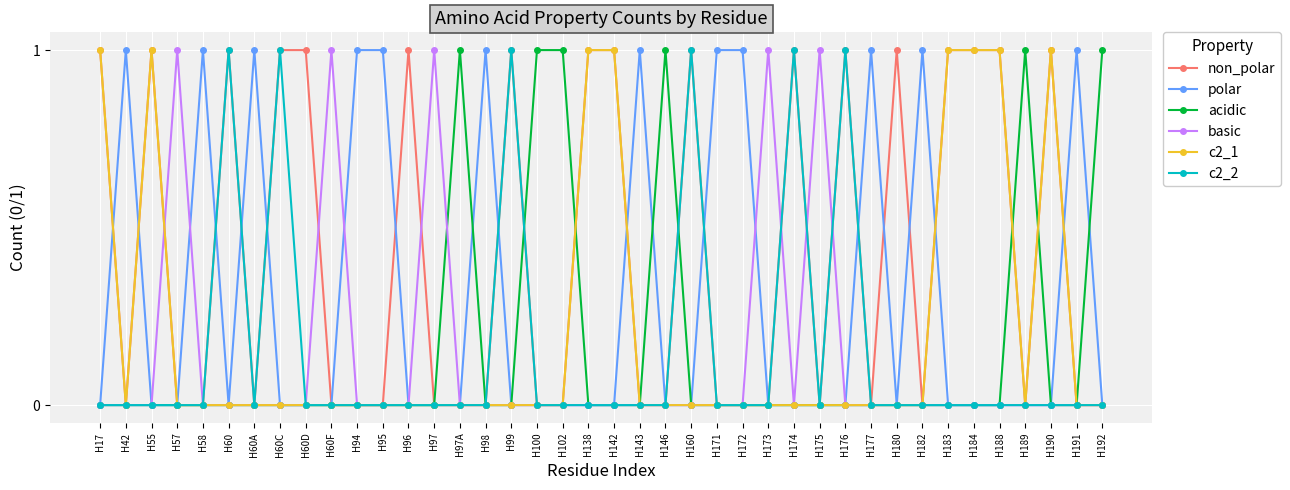

Which series has the largest total across all categories?

non_polar